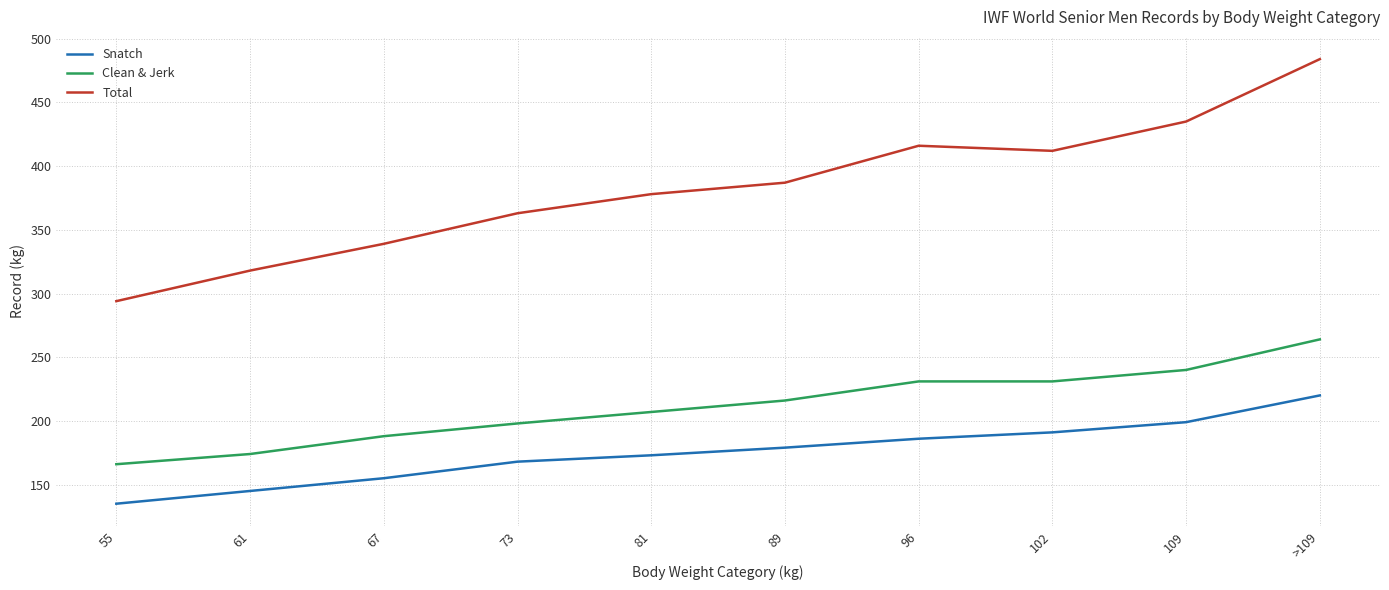

Does the chart display data point markers on the line(s)?

No